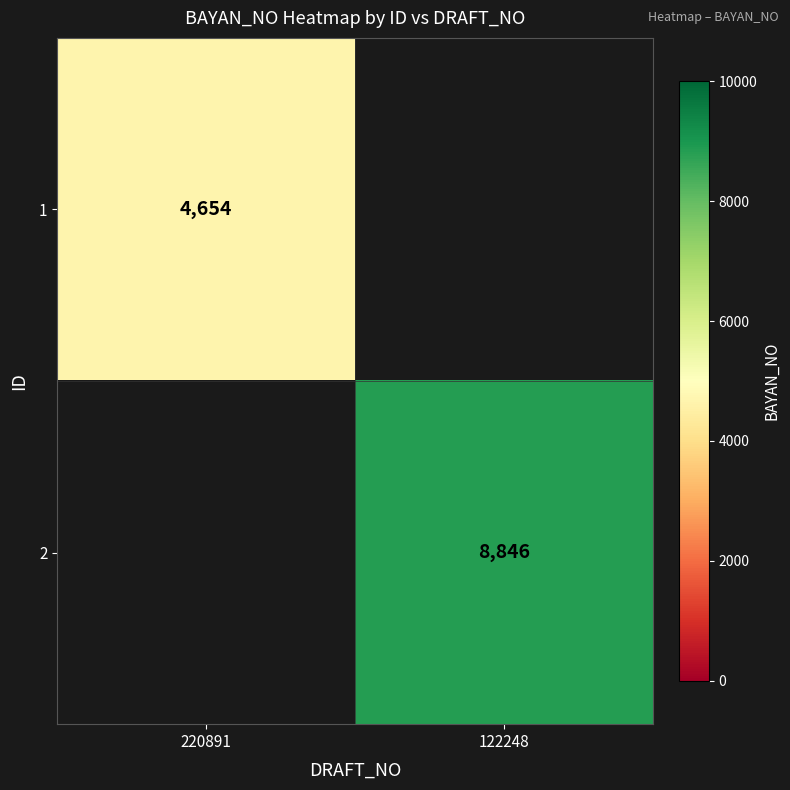

The value of 1 at 220891 is 4654. True or false?

True